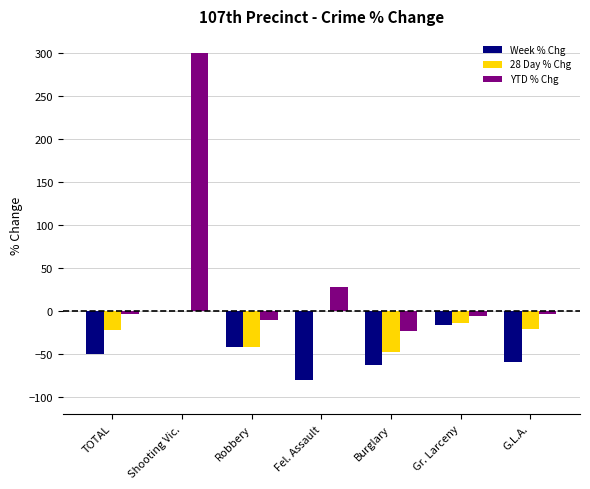

The Week % Chg series shows -62.8 at Robbery. True or false?

False